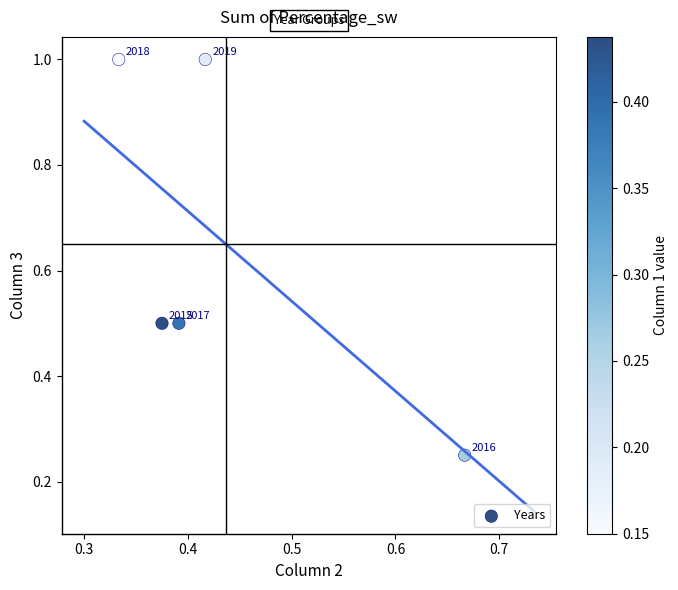

What is the range of X values (max minus min)?

0.3